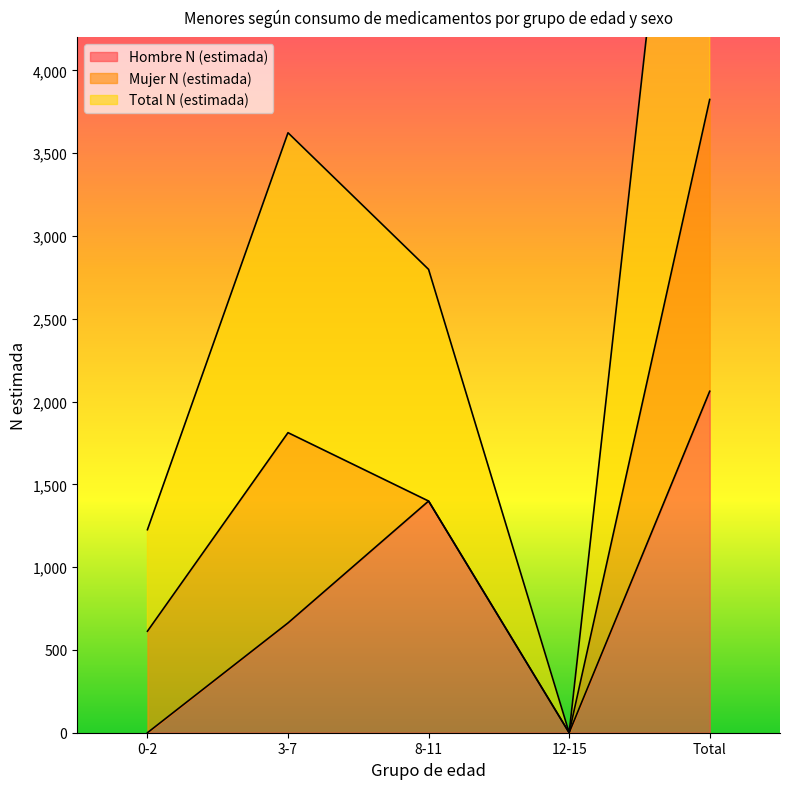

In Hombre N (estimada), how many points are higher than both neighbors (excluding endpoints)?

1